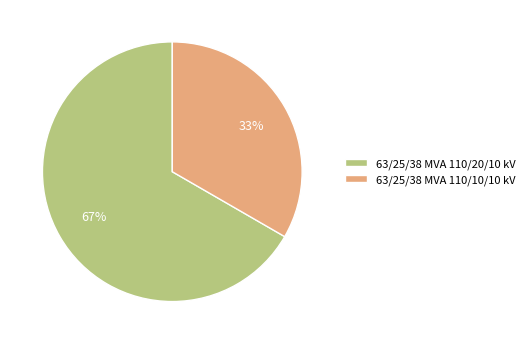

To the nearest percent, what portion does 63/25/38 MVA 110/20/10 kV represent?

67%